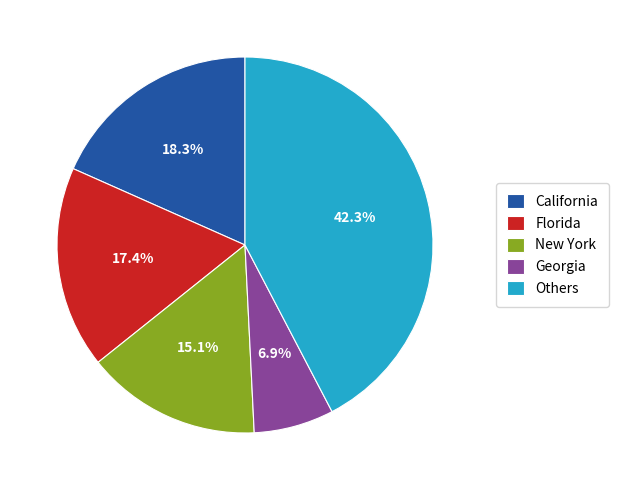

What is the largest slice in the pie chart?

Others